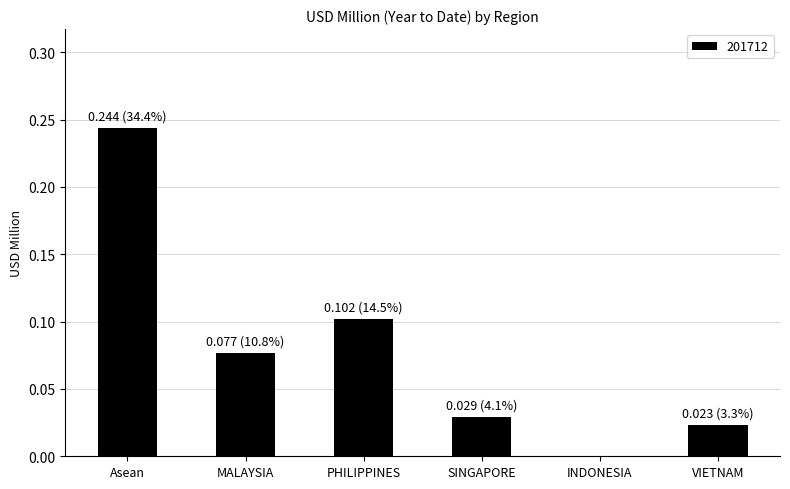

What is the sum of all values?

0.5